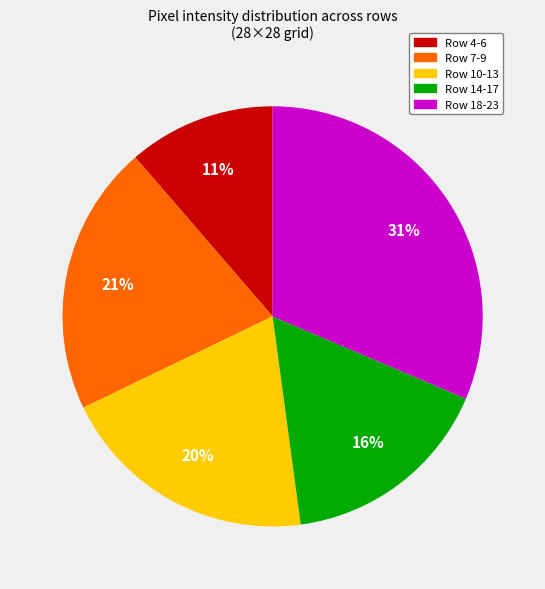

To the nearest percent, what is the difference between the largest and smallest slice percentages?

20%